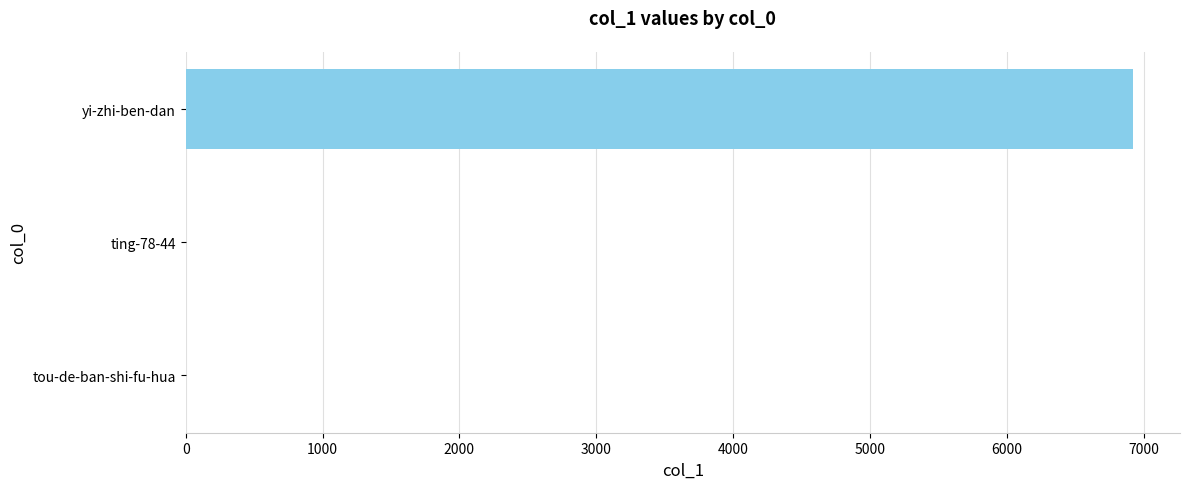

Is it true that the value at yi-zhi-ben-dan is 11548?

False